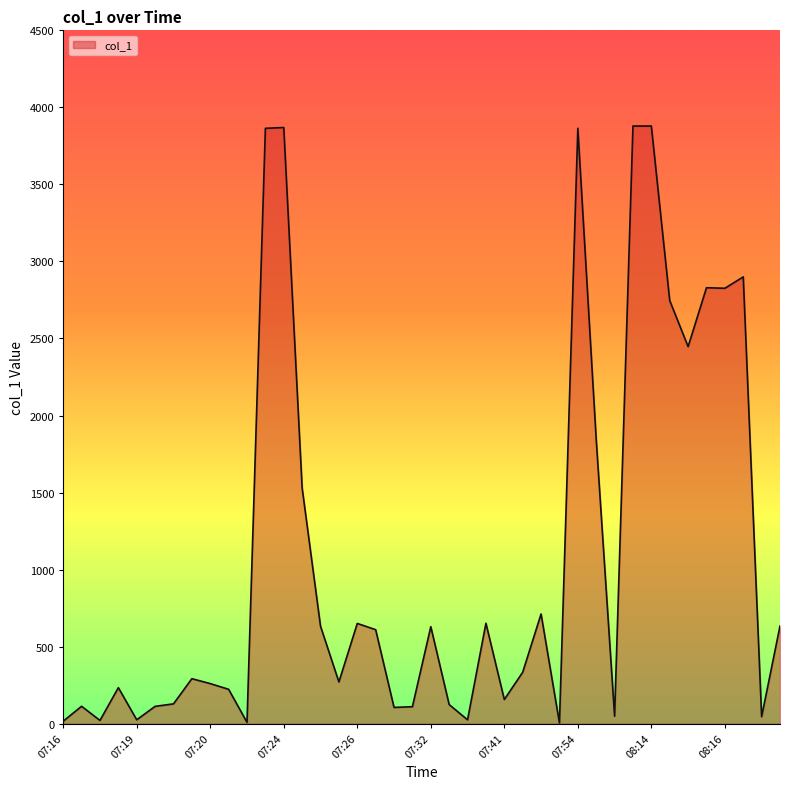

What is the difference between the maximum and minimum values?

3874.6